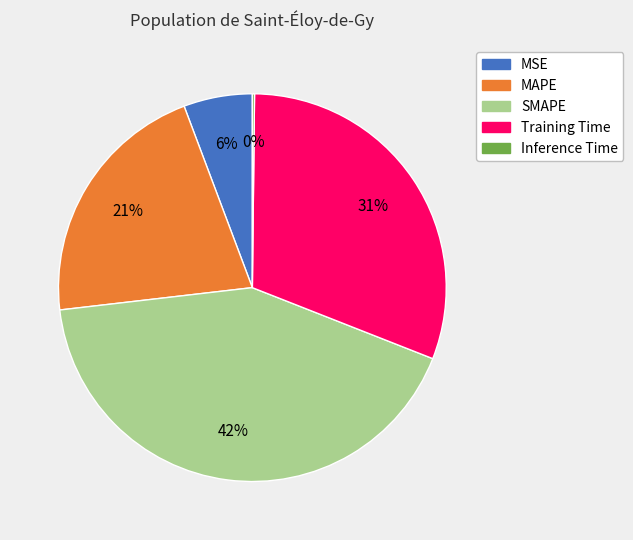

Does any single category account for the majority?

No